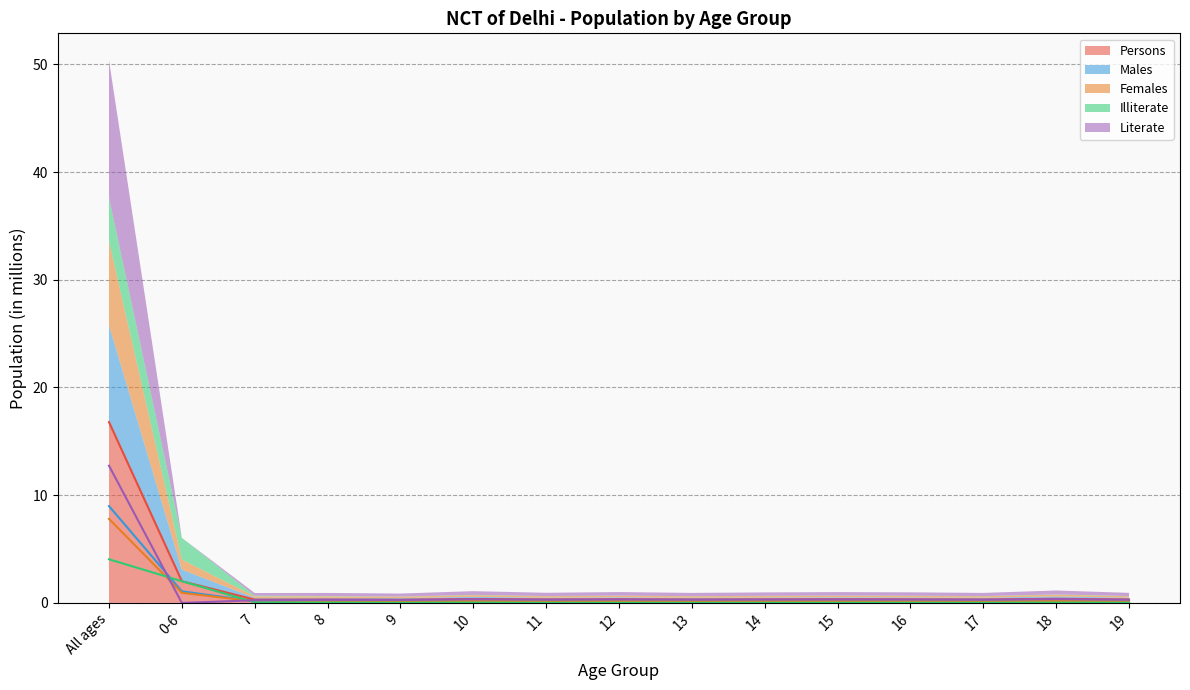

What is the difference between the maximum and minimum values in the Literate series?

12.7